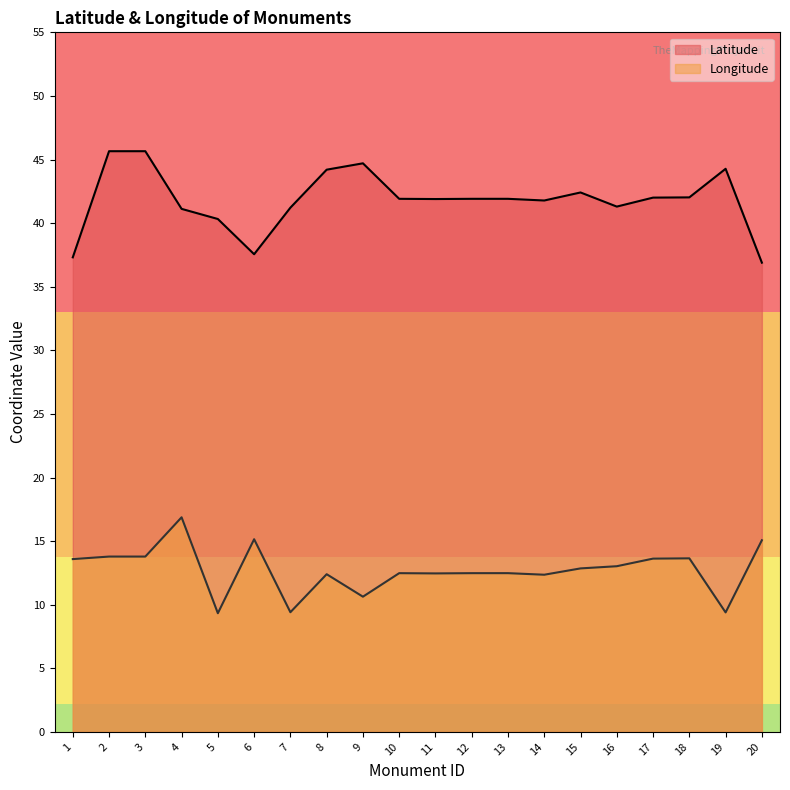

What is the maximum value shown in the chart?

45.7